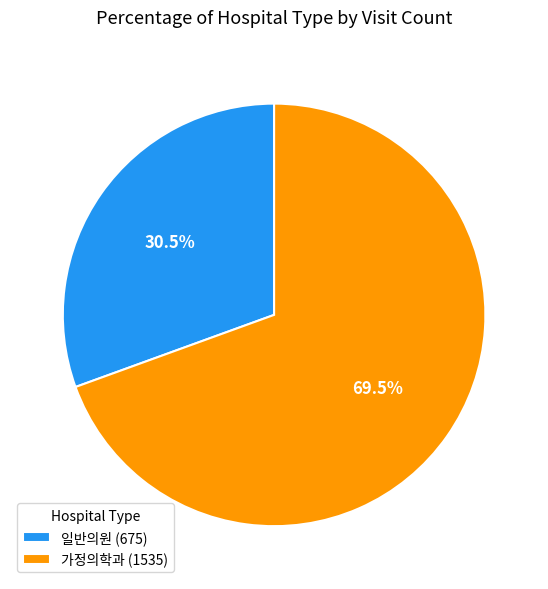

Which category has the smallest portion of the pie?

일반의원